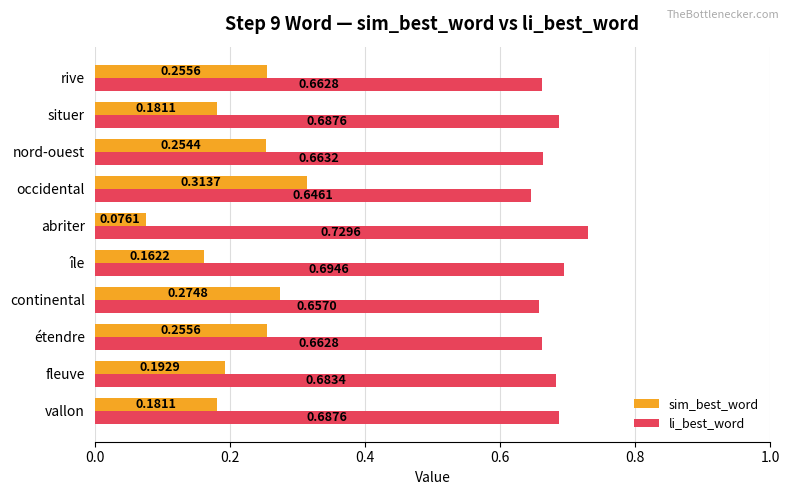

Is the value of sim_best_word at continental greater than the value of li_best_word at vallon?

No